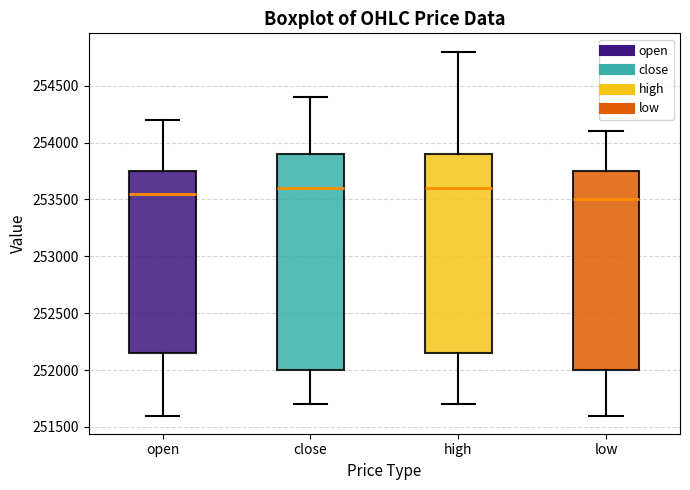

Reading left to right, transcribe this box plot: for each box, give where its median line is, the range the box spans, and where its two whiskers end, as read against the y-axis. The values are not printed on the chart, so give them approximately, as read against the axis.

open: median 253550, box 252150 to 253750, whiskers 251600 to 254200
close: median 253600, box 252000 to 253900, whiskers 251700 to 254400
high: median 253600, box 252150 to 253900, whiskers 251700 to 254800
low: median 253500, box 252000 to 253750, whiskers 251600 to 254100